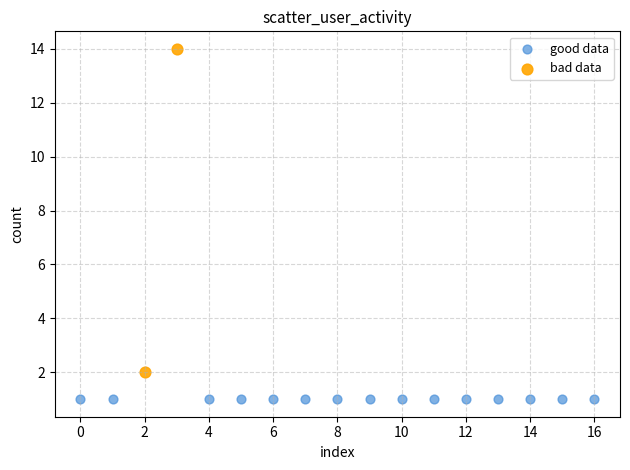

Which series contains the lowest Y value?

good data